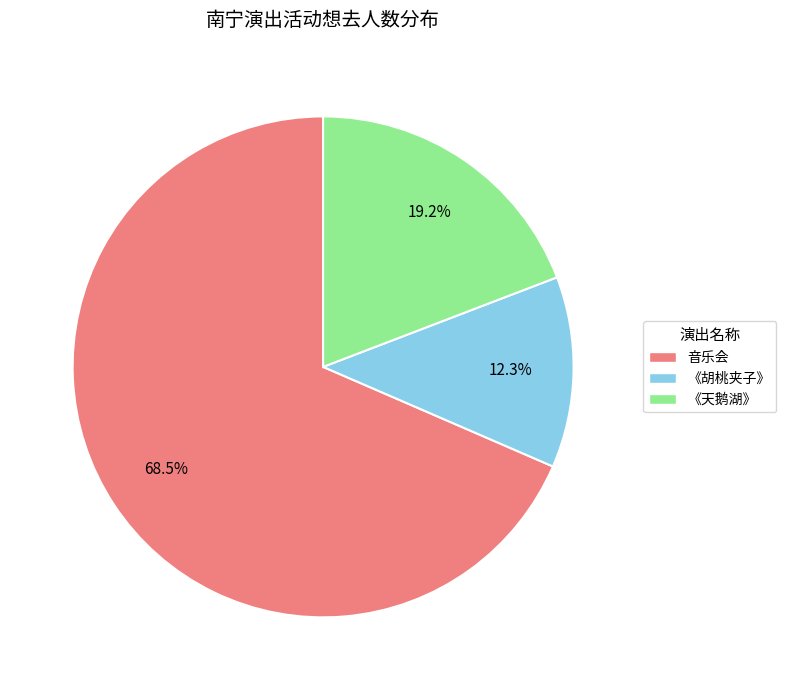

Does 《天鹅湖》 account for over 50% of the chart?

No